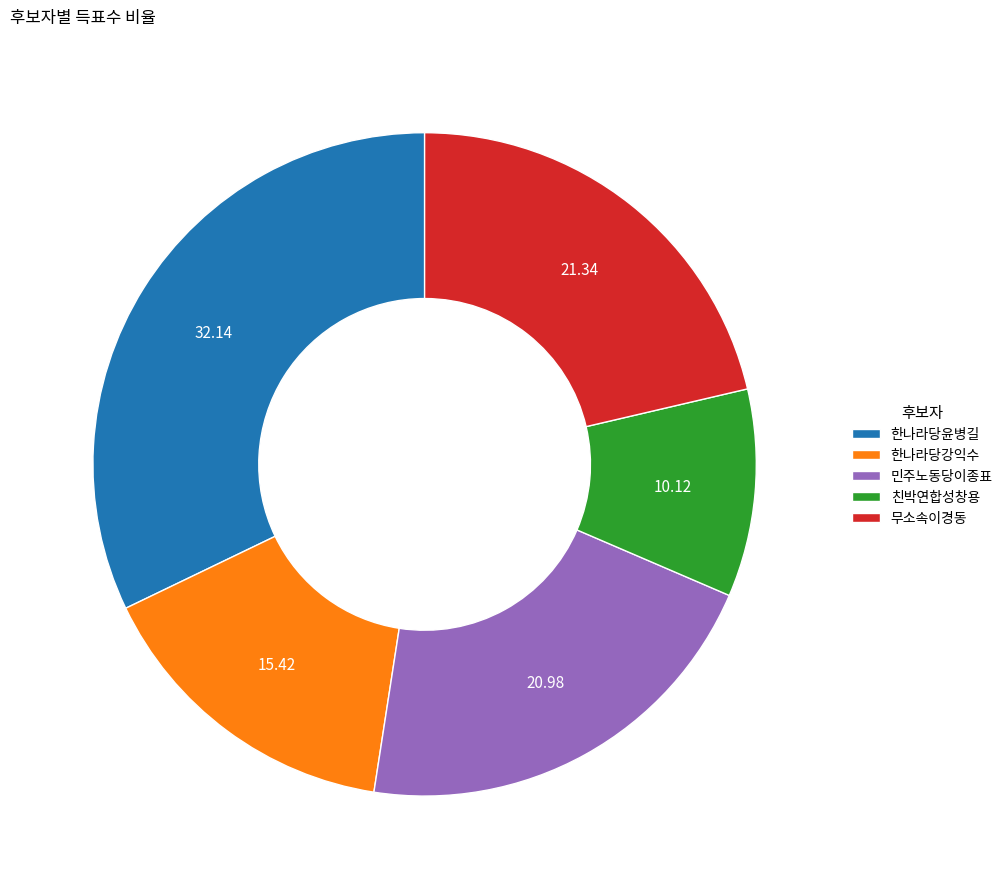

Does any single category account for the majority?

No